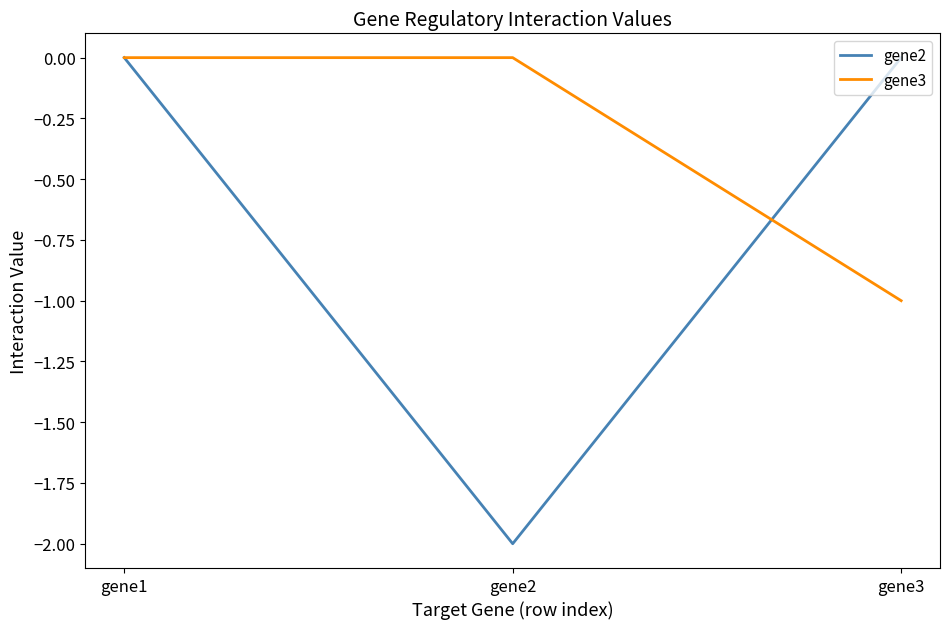

Count the gene2 values in the range -1 to 0.

2